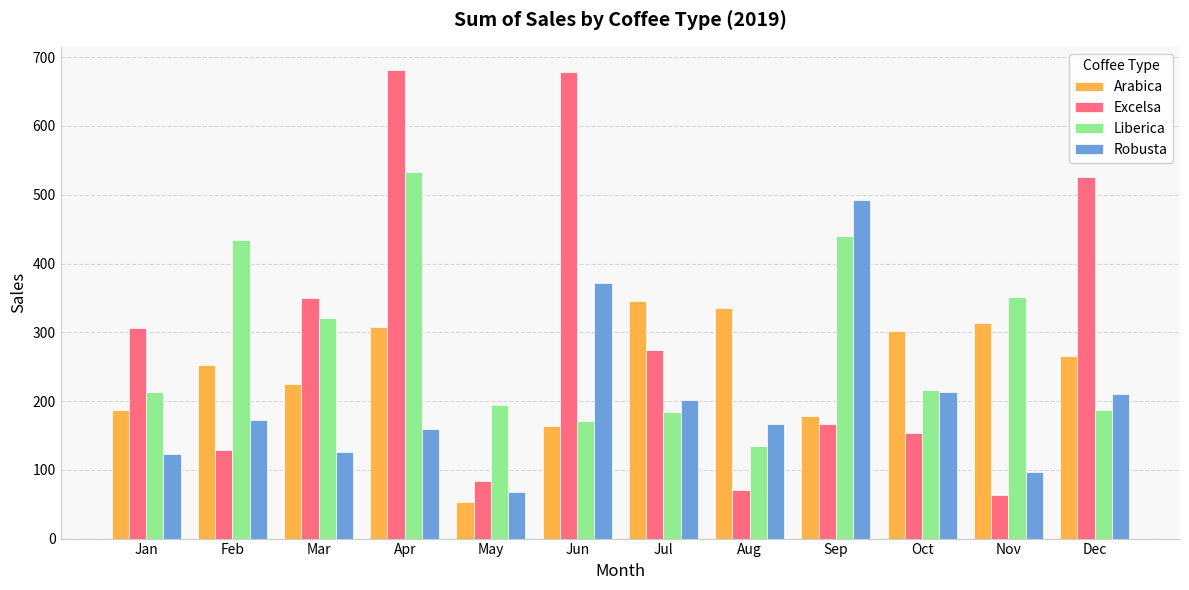

Which series has the largest total across all categories?

Excelsa